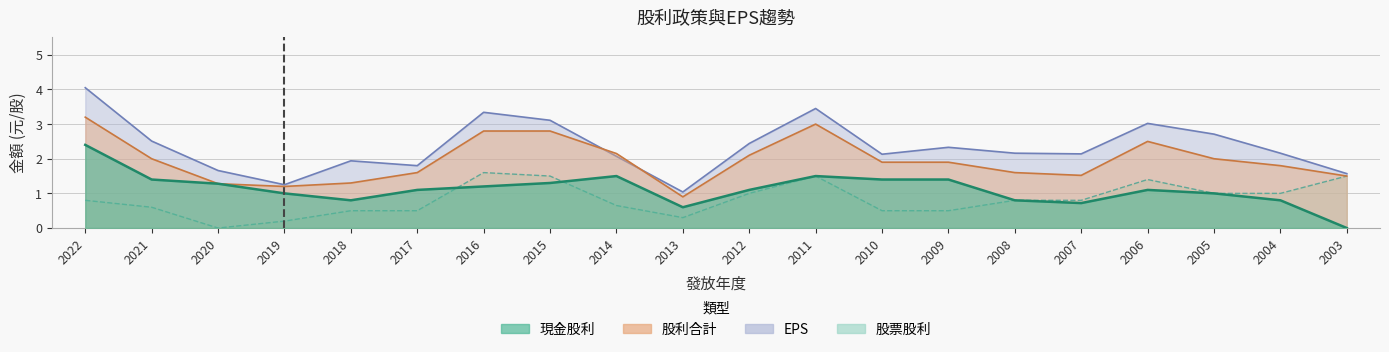

True or false: 股利合計 has more than 1 interior local peaks.

True